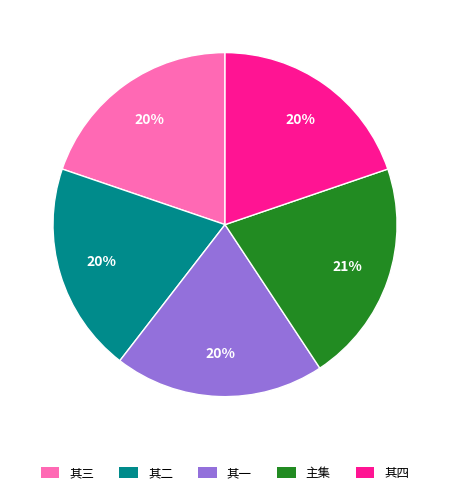

Is there a majority slice in this chart?

No